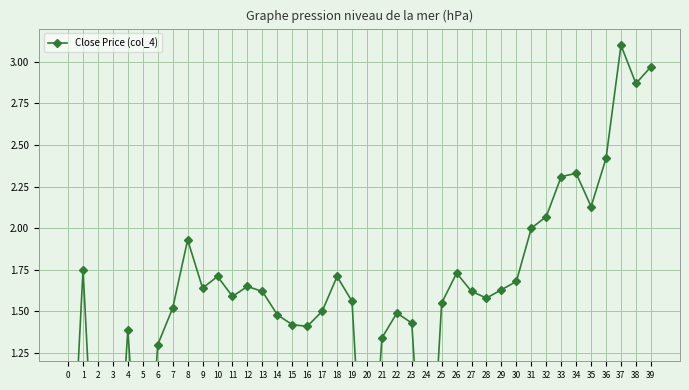

The value at 12 is 1.6. True or false?

True